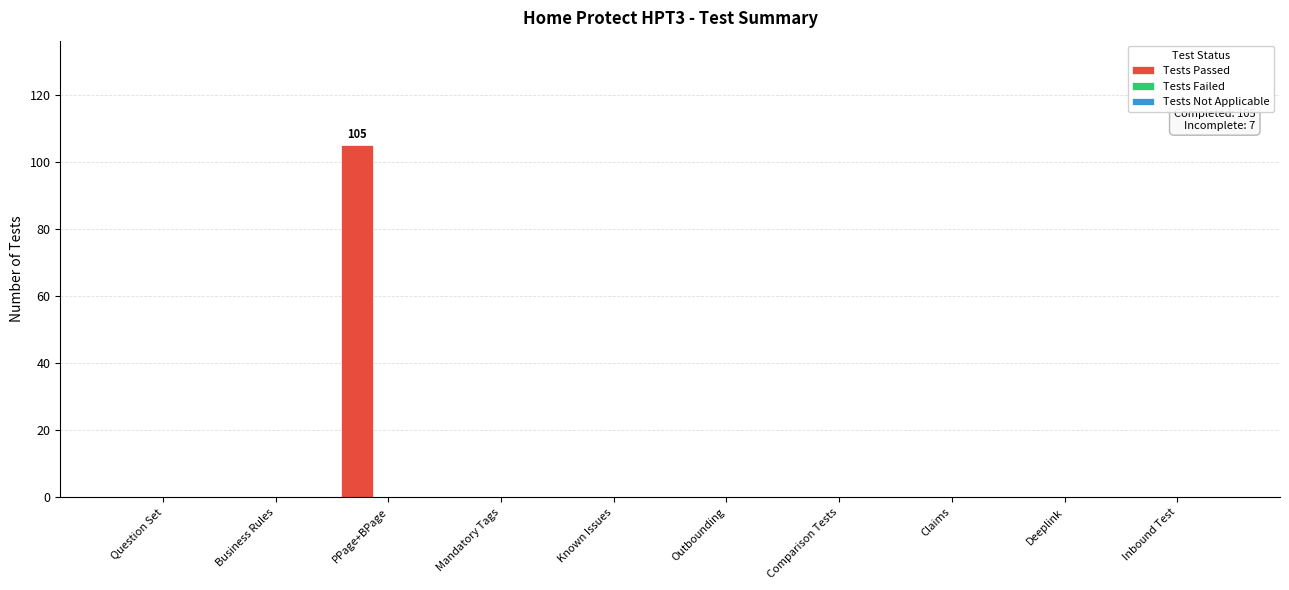

What is the greatest value displayed?

105